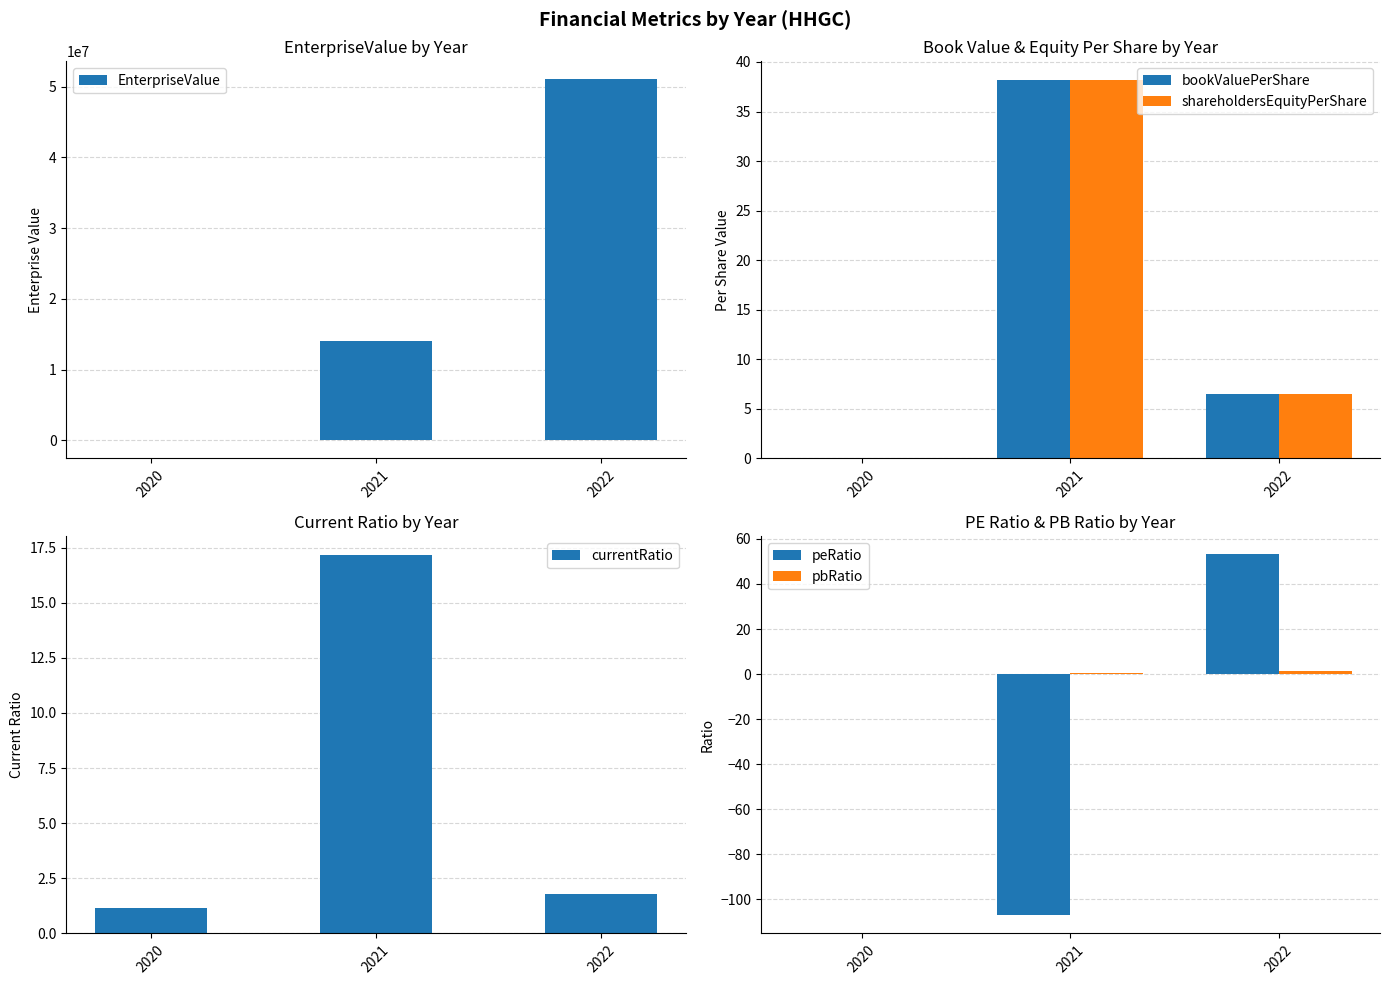

Reading left to right, transcribe all the data shown in this chart.

EnterpriseValue: 2020=-25048.0	2021=14045934.3	2022=51056527.3
bookValuePerShare: 2020=0.0	2021=38.2	2022=6.5
shareholdersEquityPerShare: 2020=0.0	2021=38.2	2022=6.5
currentRatio: 2020=1.1	2021=17.2	2022=1.8
peRatio: 2020=0.0	2021=-107.2	2022=53.1
pbRatio: 2020=0.0	2021=0.3	2022=1.6